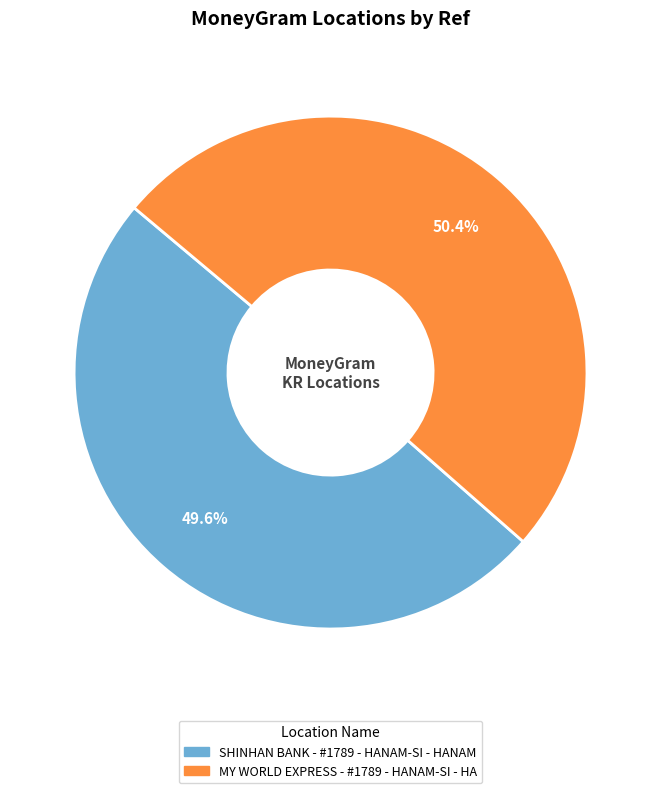

To the nearest percent, what portion does SHINHAN BANK - #1789 - HANAM-SI - HANAM represent?

50%